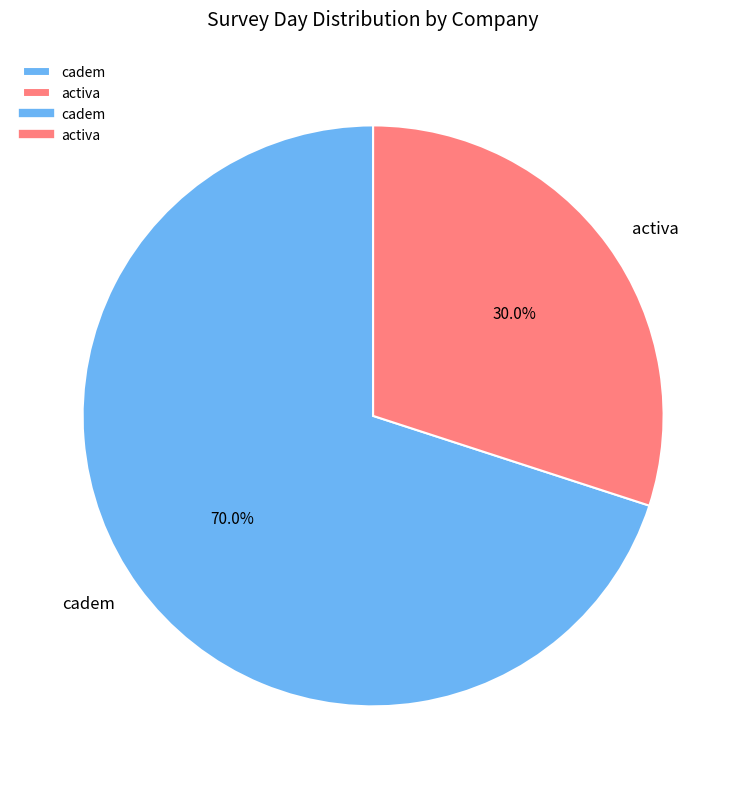

Is it true that cadem is 70% of the pie?

True